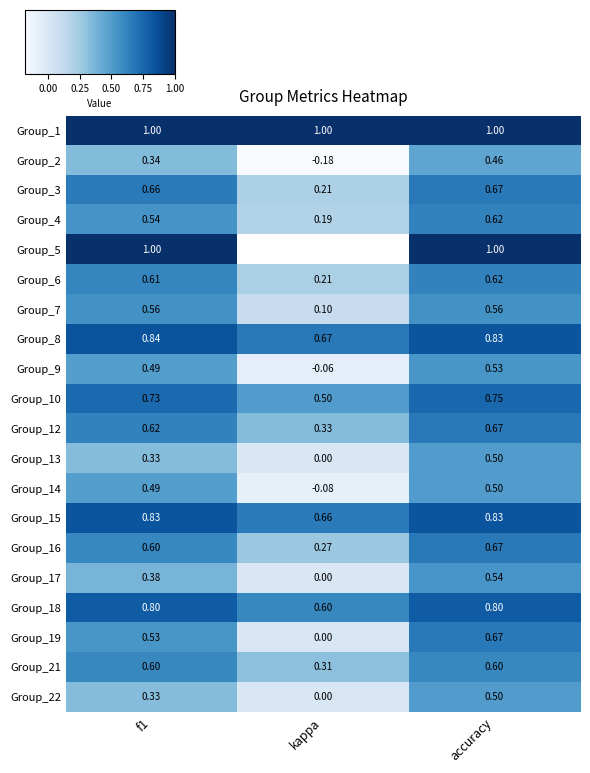

At which label is Group_10 closest to 0?

kappa